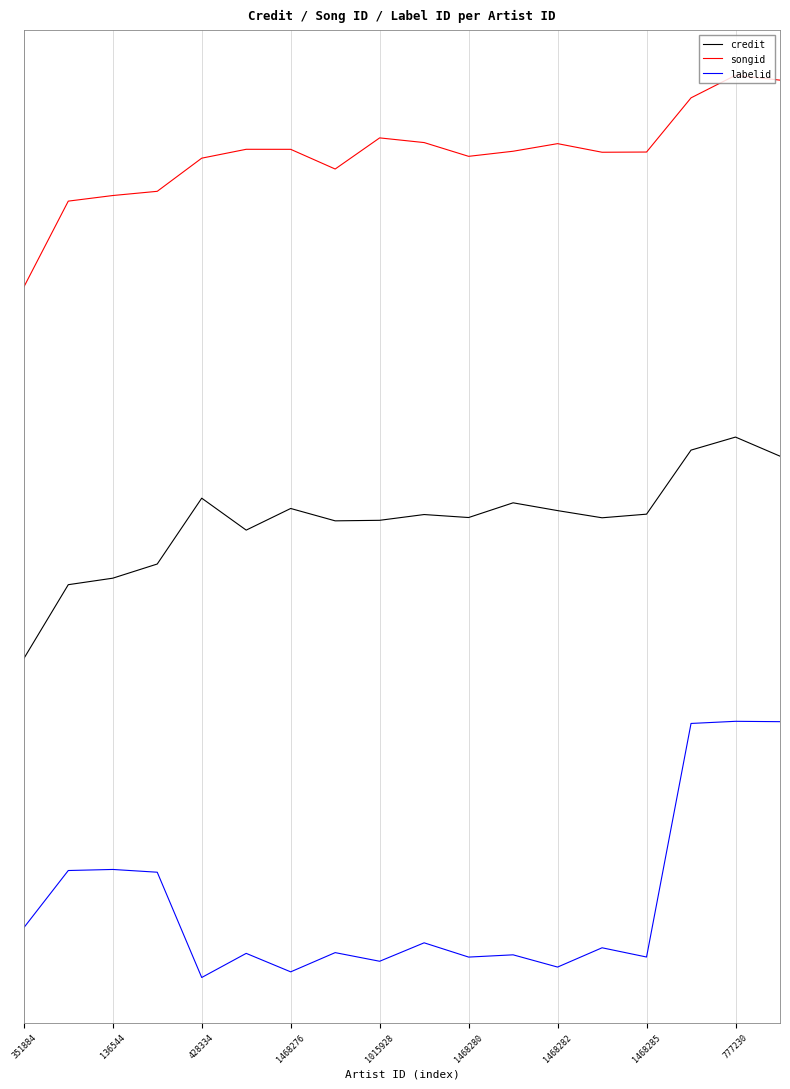

Reading left to right, extract all data points from this chart.

credit: -0.2	-0.1	-0.1	-0.0	0.0	-0.0	0.0	0.0	0.0	0.0	0.0	0.0	0.0	0.0	0.0	0.1	0.1	0.1
songid: 0.3	0.4	0.4	0.5	0.5	0.5	0.5	0.5	0.5	0.5	0.5	0.5	0.5	0.5	0.5	0.6	0.6	0.6
labelid: -0.5	-0.5	-0.5	-0.5	-0.6	-0.6	-0.6	-0.6	-0.6	-0.6	-0.6	-0.6	-0.6	-0.6	-0.6	-0.3	-0.3	-0.3